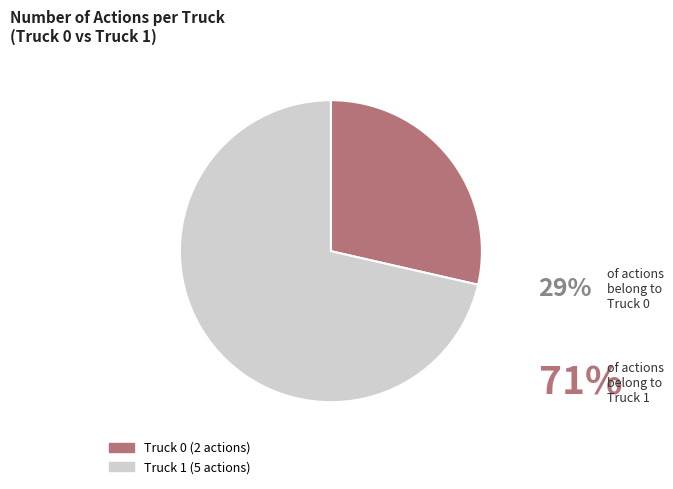

Which has a higher value, Truck 1 or Truck 0?

Truck 1